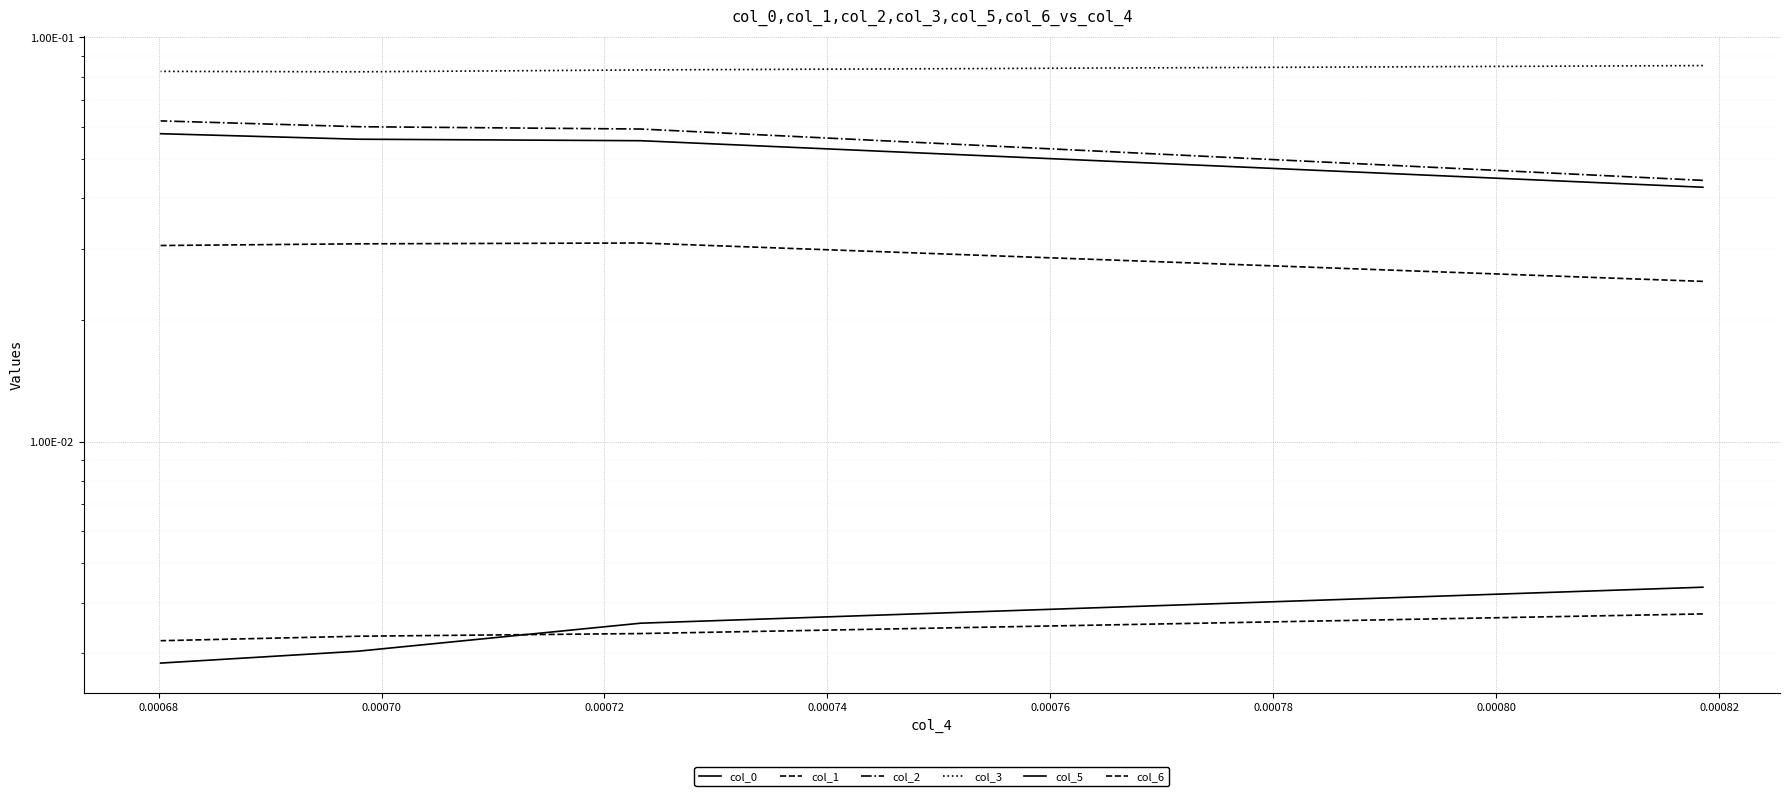

Rank the series by their maximum value, from lowest to highest.

col_6, col_0, col_1, col_5, col_2, col_3